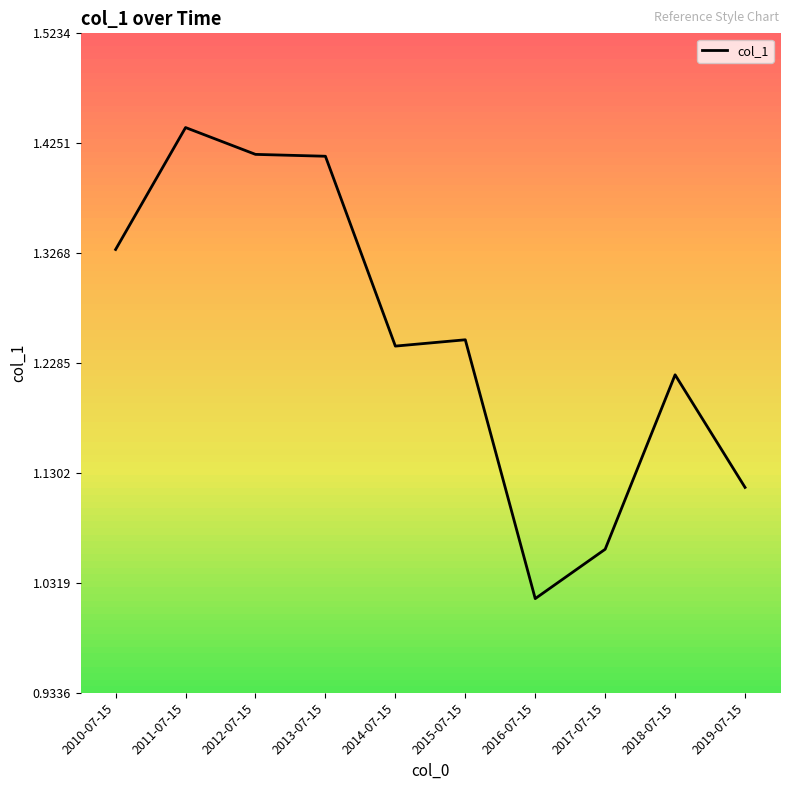

What is the change in value from 2012-07-15 to 2019-07-15?

-0.3